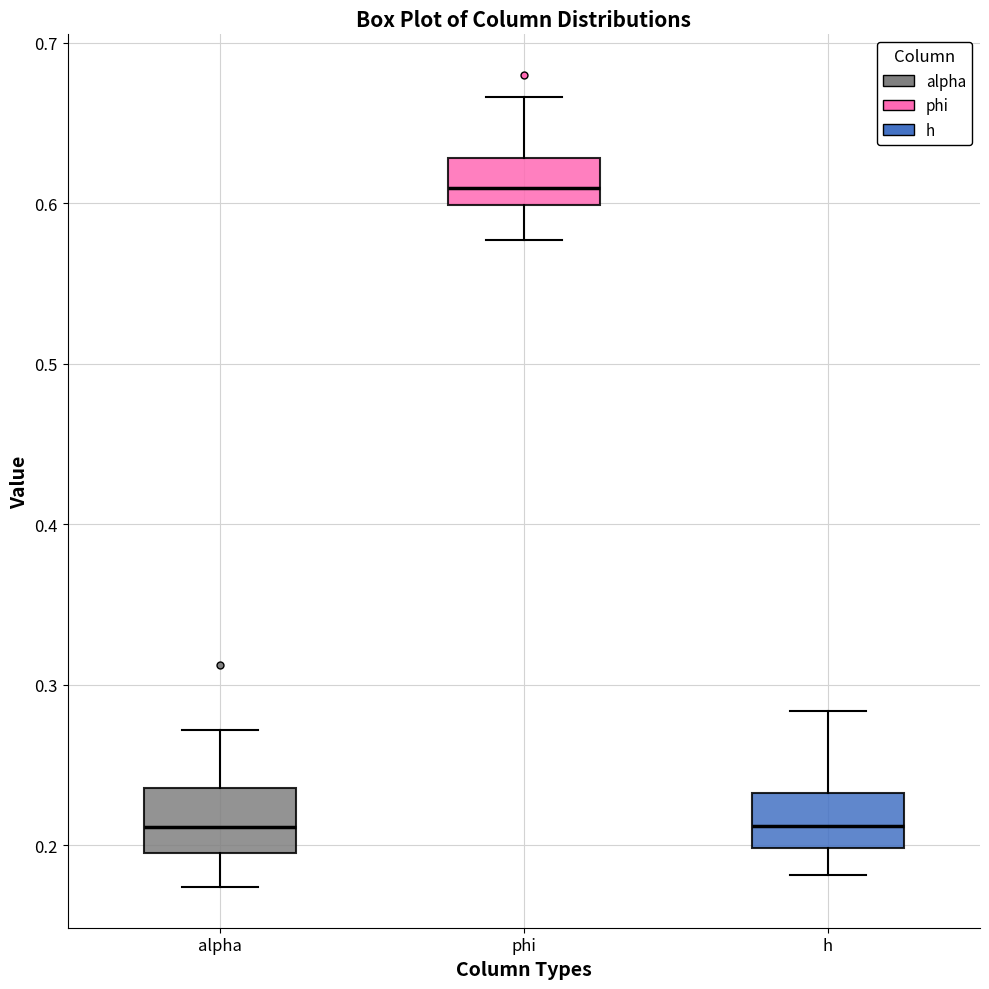

Where does the upper whisker of the box for alpha end on the y-axis? The values are not printed on the chart, so give them approximately, as read against the axis.

0.27